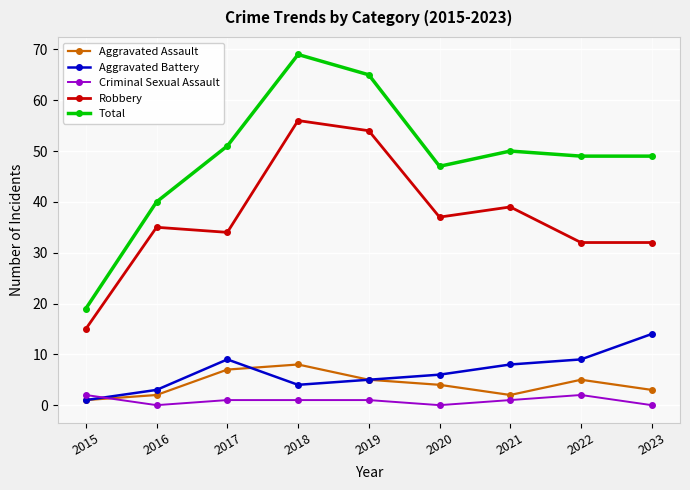

In Aggravated Assault, how many points are lower than both neighbors (excluding endpoints)?

1